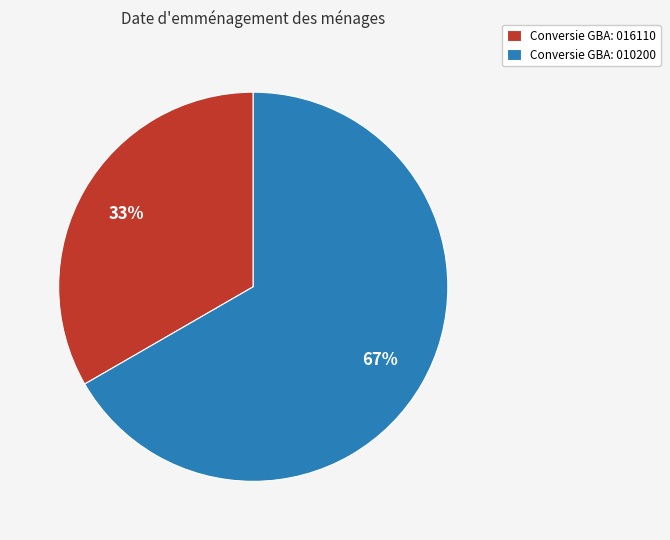

To the nearest percent, what is the combined percentage of Conversie GBA: 010200 and Conversie GBA: 016110?

100%